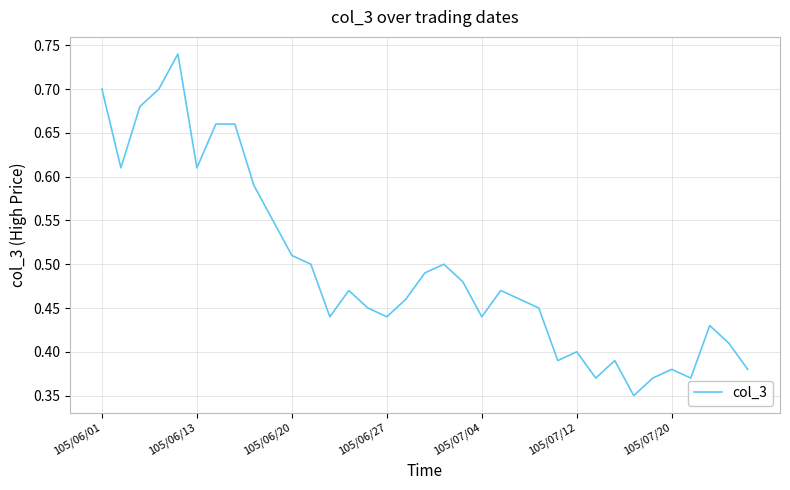

At which category does the chart reach its minimum across all series?

28